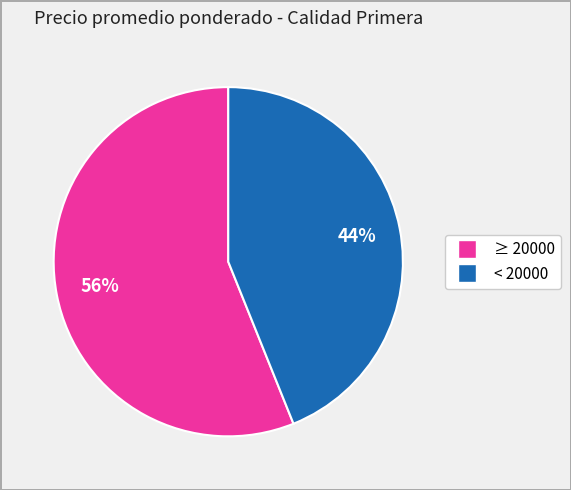

Is there any slice that represents more than half of the pie?

Yes